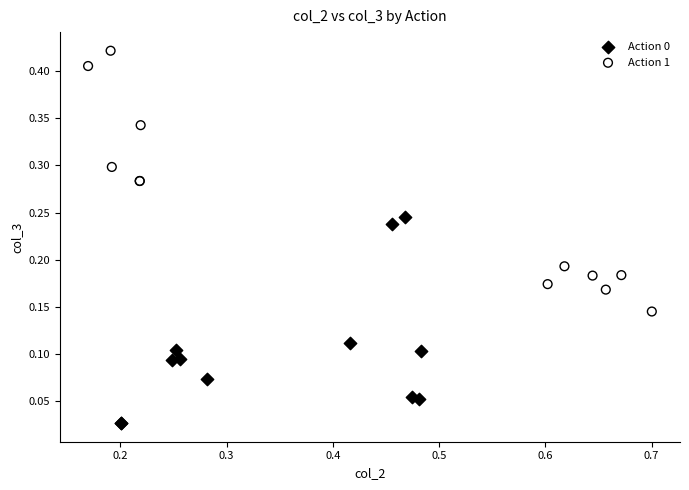

Which series reaches the maximum Y coordinate?

Action 1